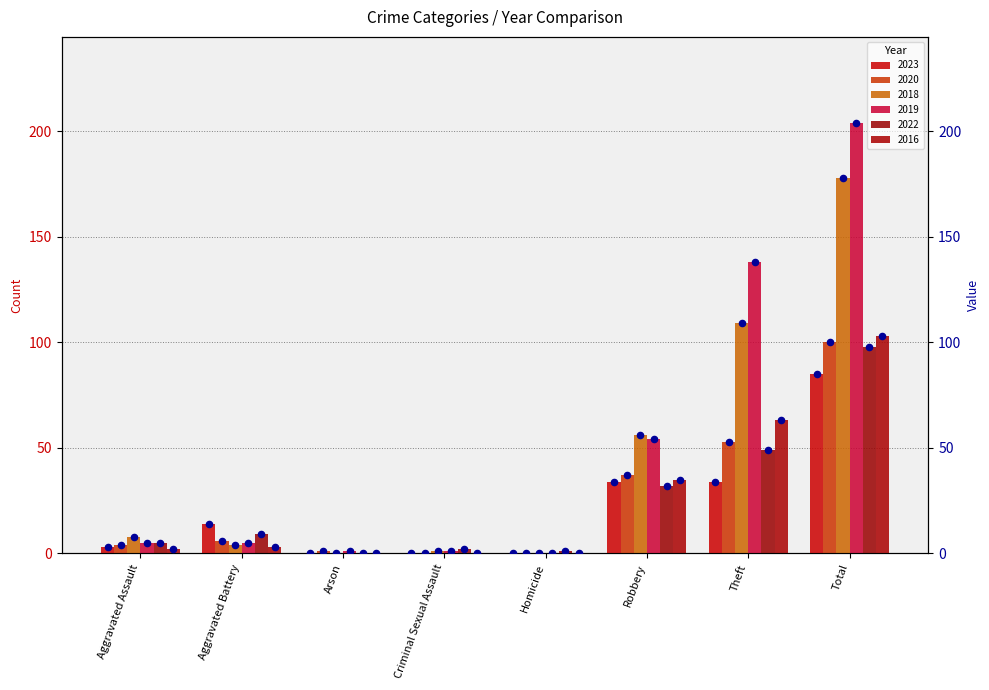

Which series has the largest total across all categories?

2019 (dot)